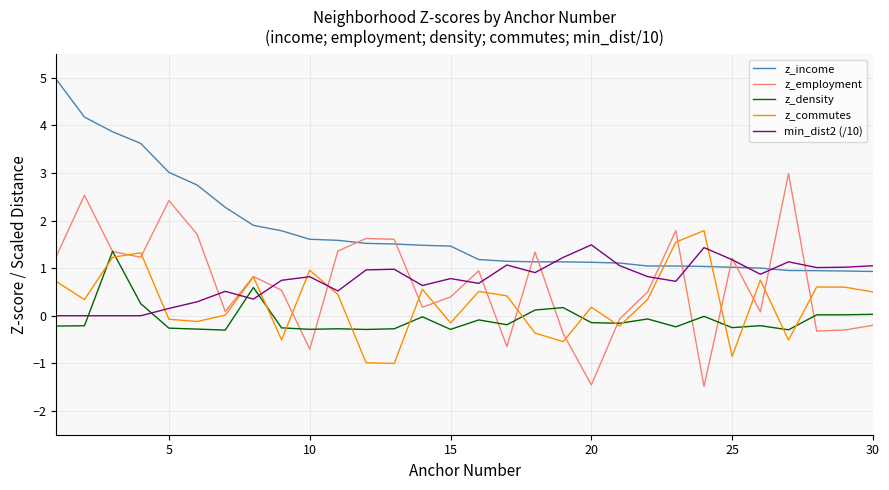

Which series has the largest total across all categories?

z_income